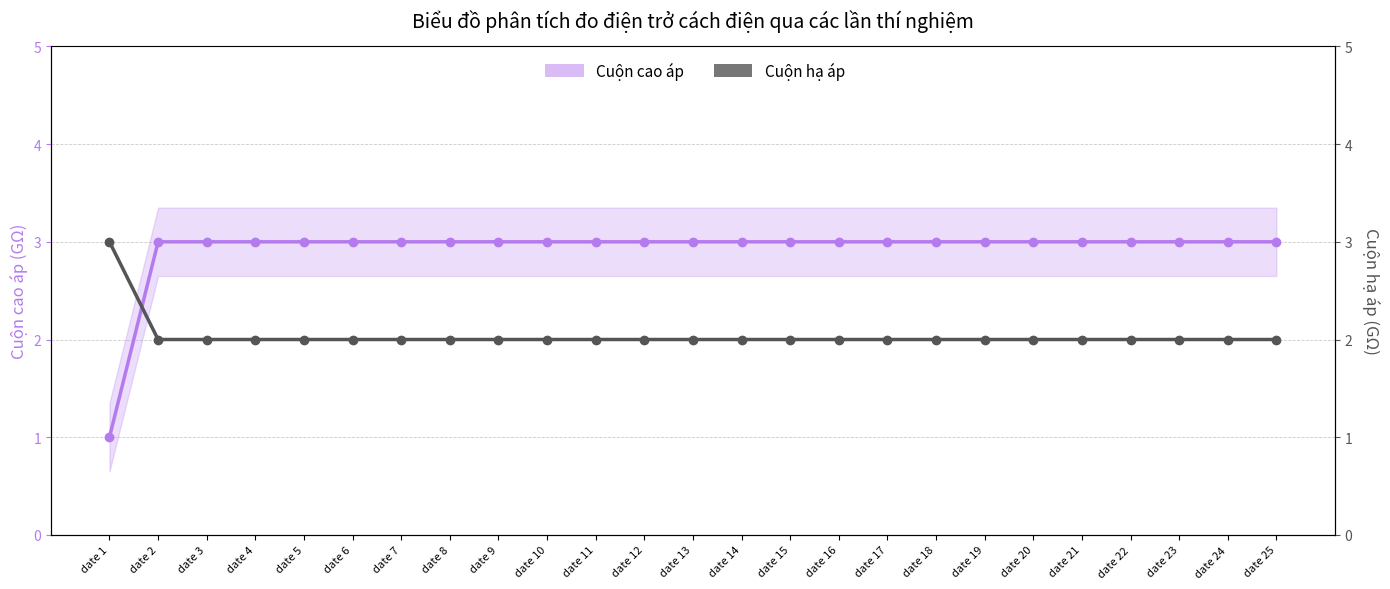

What is the sum of the Cuộn cao áp values at date 14 and date 19?

6